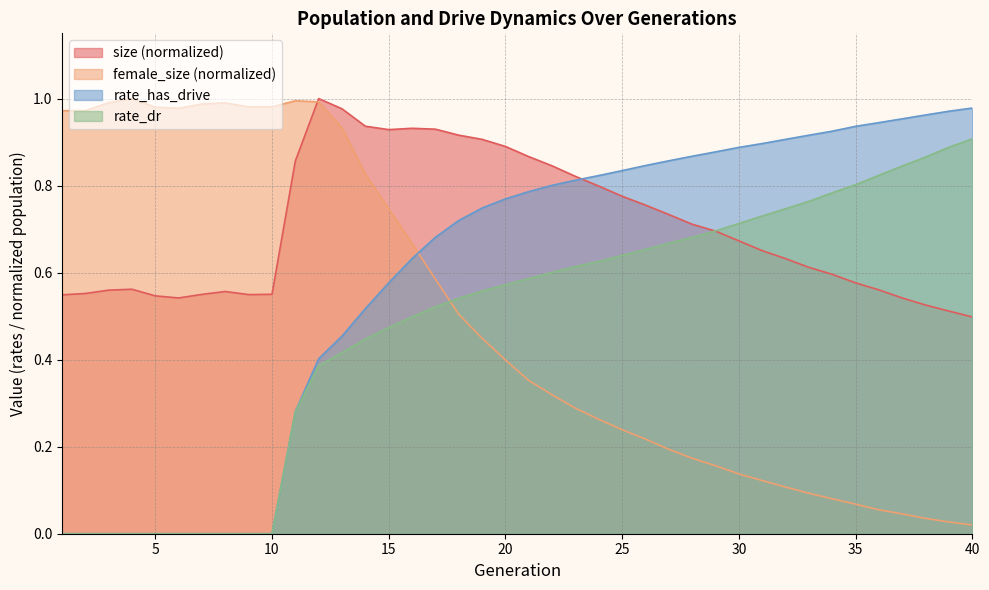

At which category does female_size reach its first local peak?

4